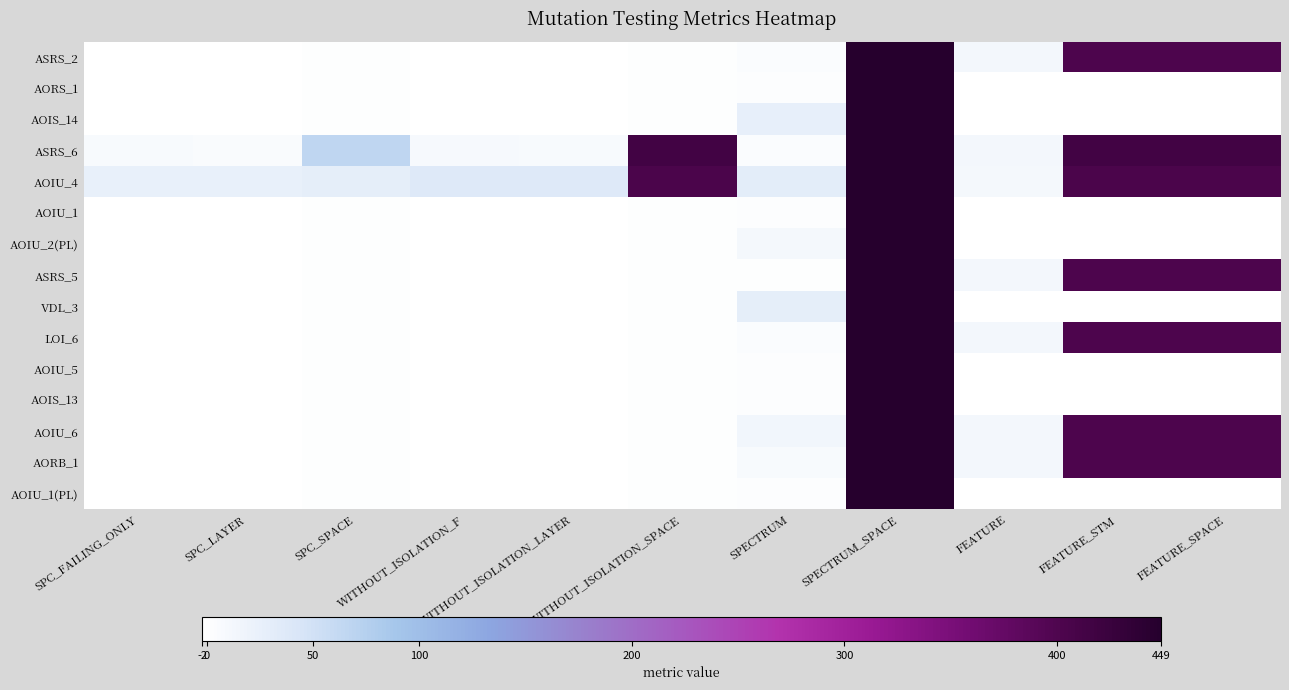

How many series are shown in this chart?

15